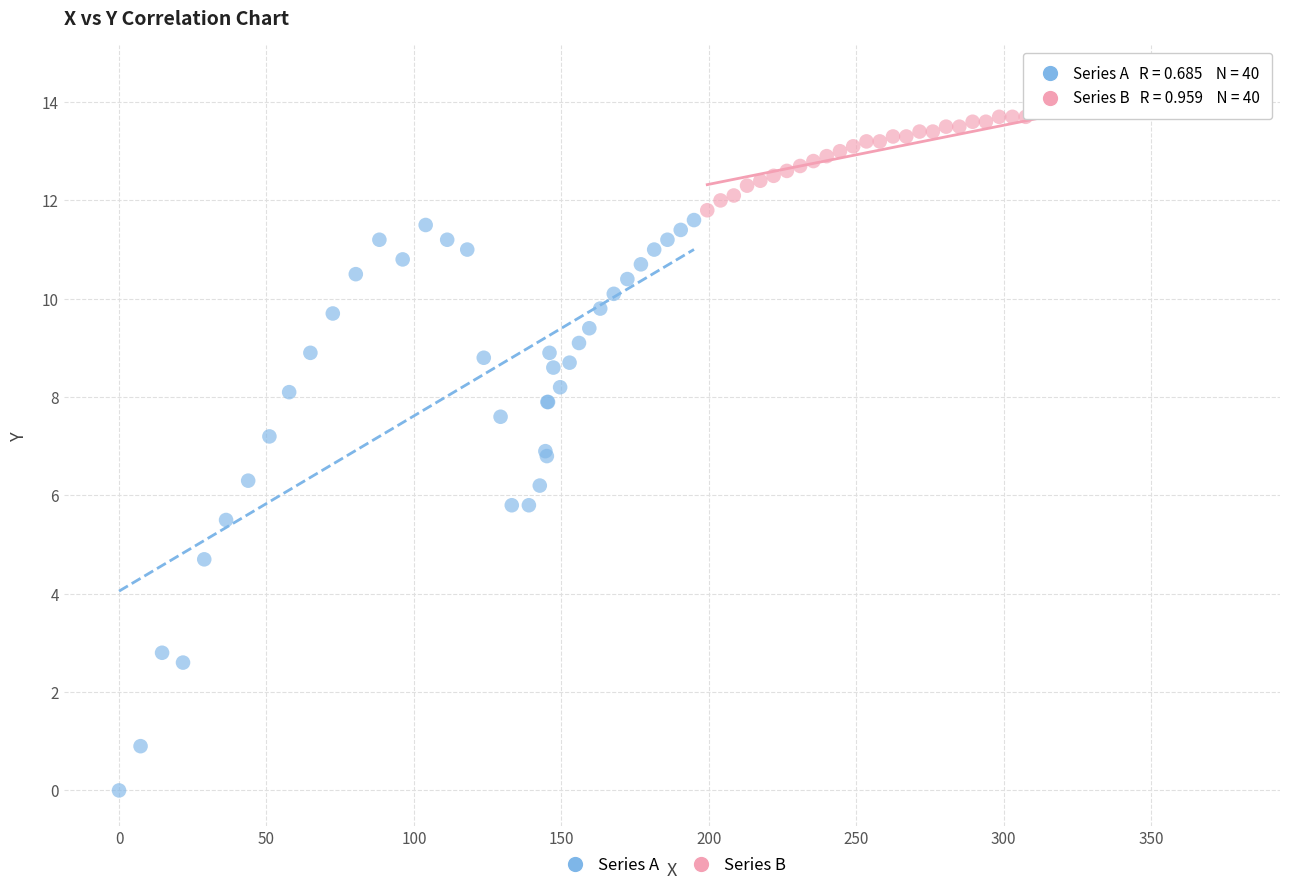

Which series has the largest Y range (max minus min)?

Series A